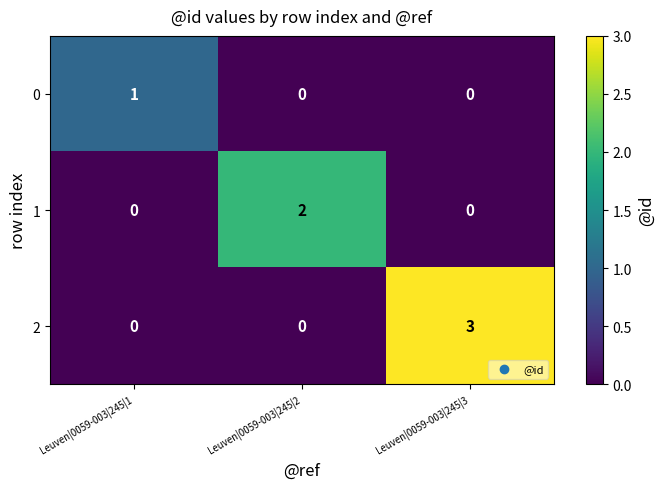

List the series in order of their peak value, lowest first.

0, 1, 2